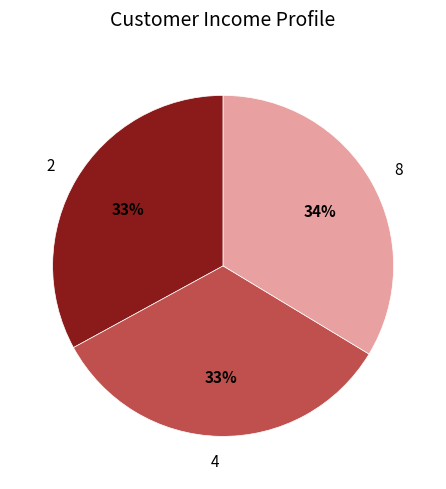

Does 4 represent more than half of the total?

No